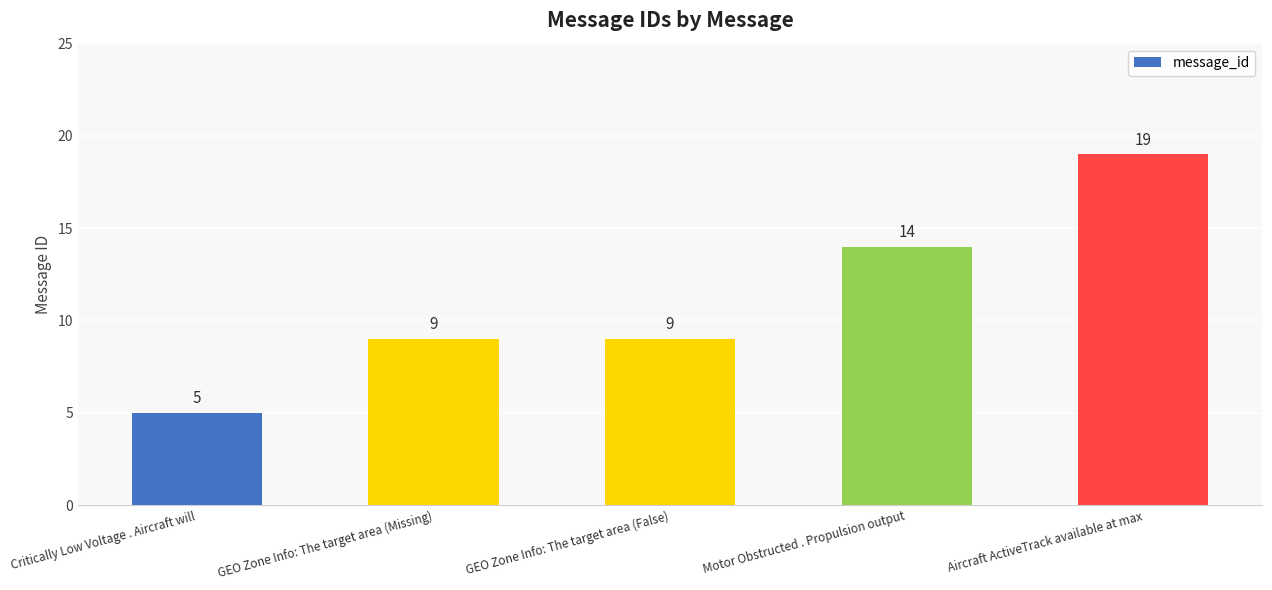

At which category does the chart reach its peak across all series?

Aircraft ActiveTrack available at max